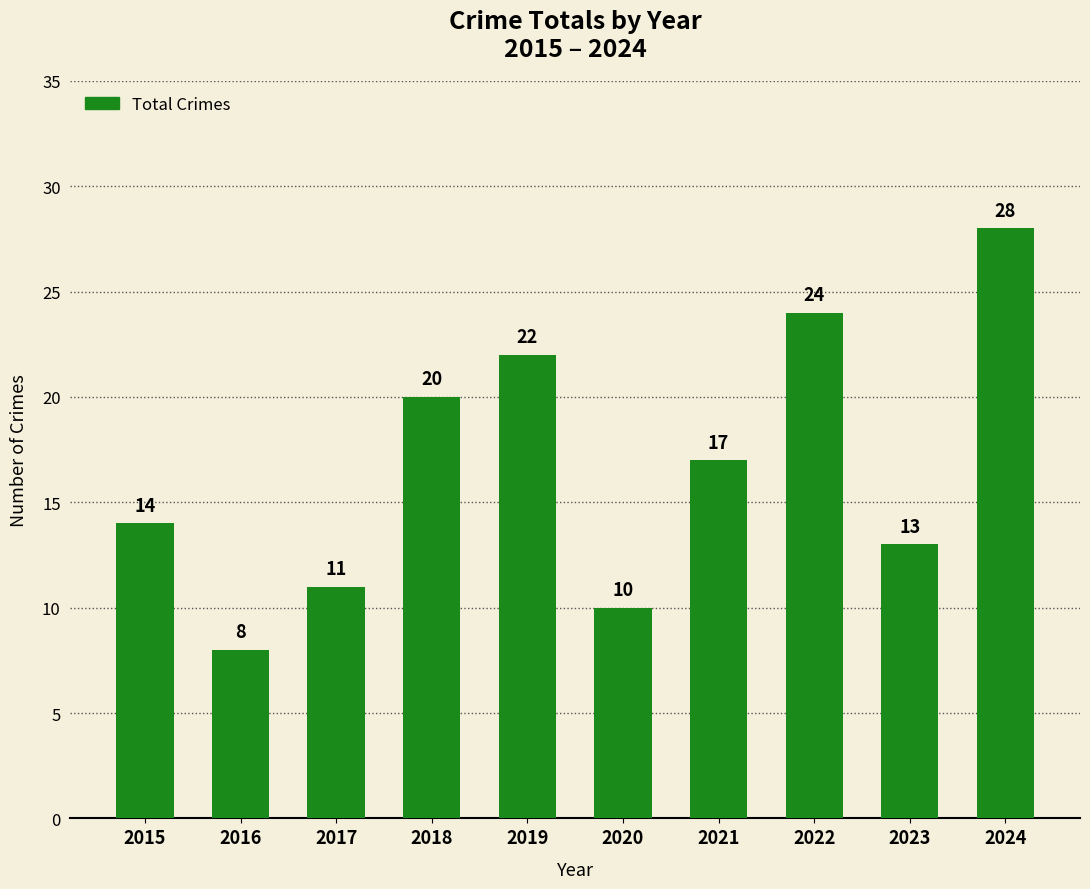

List the labels in order of value, smallest first.

2016, 2020, 2017, 2023, 2015, 2021, 2018, 2019, 2022, 2024